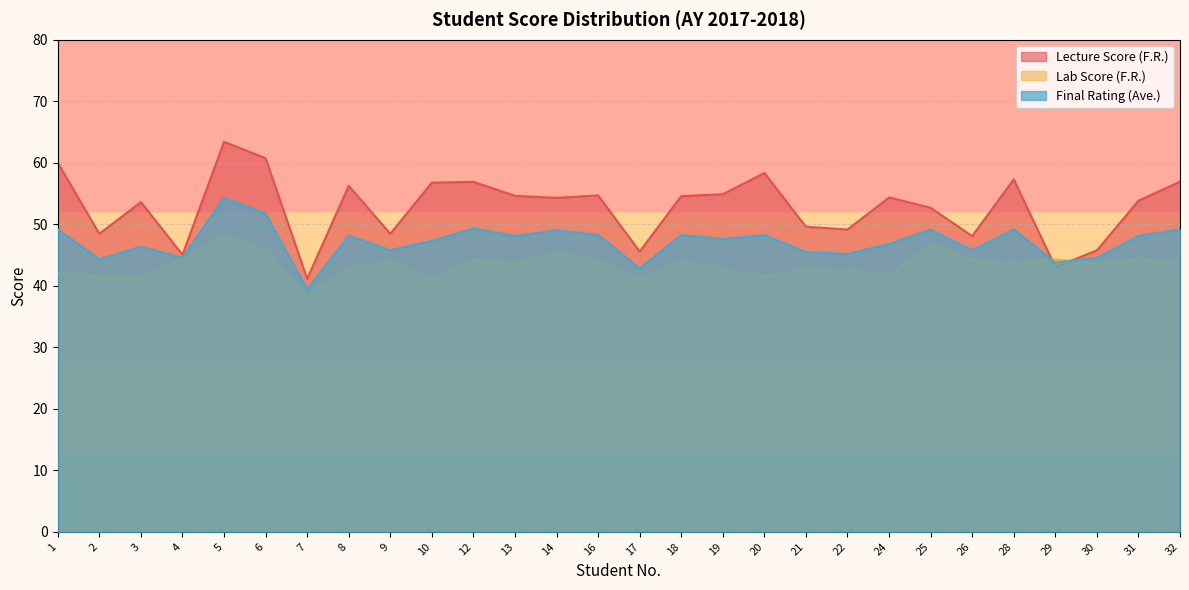

What is the sum of all Lecture Score (F.R.) values?

1478.3